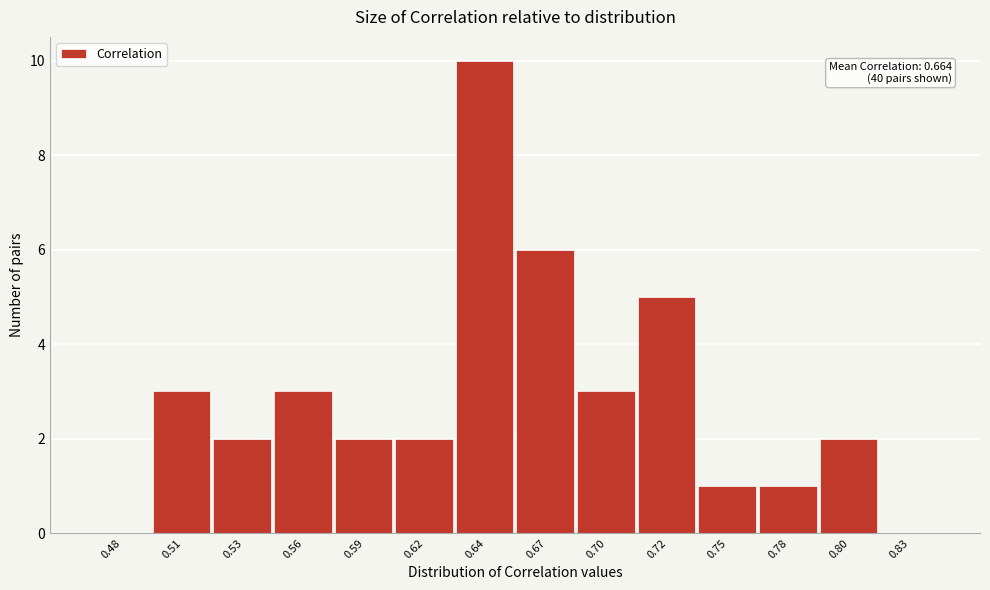

Reading right to left, list all the values displayed in this chart.

0.83=0	0.80=2	0.78=1	0.75=1	0.72=5	0.70=3	0.67=6	0.64=10	0.62=2	0.59=2	0.56=3	0.53=2	0.51=3	0.48=0